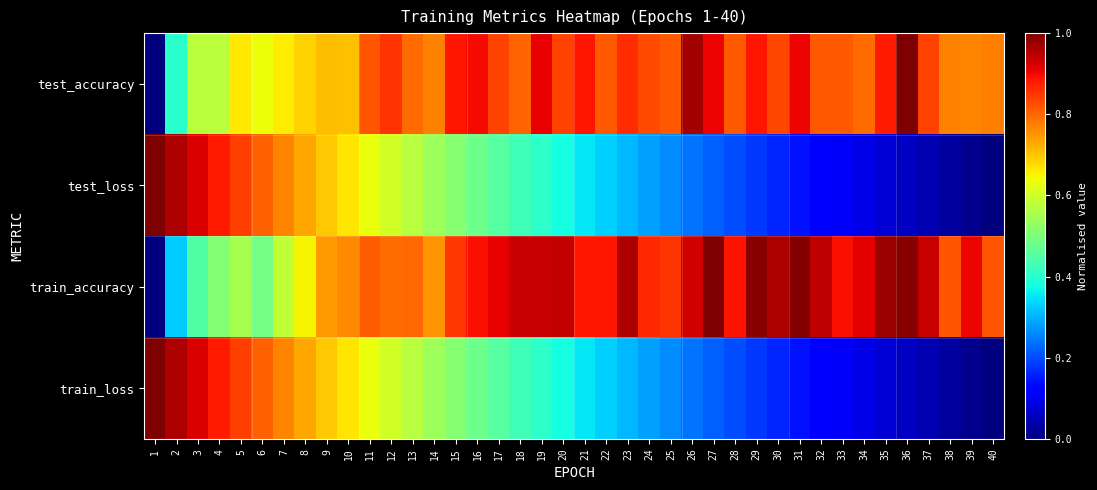

Reading left to right, what are all the values shown in this chart?

test_accuracy: 1=0.0	2=0.4	3=0.6	4=0.6	5=0.7	6=0.6	7=0.7	8=0.7	9=0.7	10=0.7	11=0.8	12=0.9	13=0.8	14=0.8	15=0.9	16=0.9	17=0.8	18=0.8	19=0.9	20=0.8	21=0.9	22=0.8	23=0.9	24=0.8	25=0.8	26=1.0	27=0.9	28=0.8	29=0.9	30=0.8	31=0.9	32=0.8	33=0.8	34=0.8	35=0.9	36=1.0	37=0.8	38=0.8	39=0.8	40=0.8
test_loss: 1=1.0	2=1.0	3=0.9	4=0.9	5=0.8	6=0.8	7=0.8	8=0.7	9=0.7	10=0.7	11=0.6	12=0.6	13=0.6	14=0.5	15=0.5	16=0.5	17=0.5	18=0.4	19=0.4	20=0.4	21=0.4	22=0.3	23=0.3	24=0.3	25=0.3	26=0.2	27=0.2	28=0.2	29=0.2	30=0.2	31=0.1	32=0.1	33=0.1	34=0.1	35=0.1	36=0.1	37=0.0	38=0.0	39=0.0	40=0.0
train_accuracy: 1=0.0	2=0.3	3=0.4	4=0.5	5=0.6	6=0.5	7=0.6	8=0.7	9=0.7	10=0.8	11=0.8	12=0.8	13=0.8	14=0.8	15=0.8	16=0.9	17=0.9	18=0.9	19=0.9	20=0.9	21=0.9	22=0.9	23=1.0	24=0.9	25=0.9	26=0.9	27=1.0	28=0.9	29=1.0	30=1.0	31=1.0	32=0.9	33=0.9	34=0.9	35=1.0	36=1.0	37=0.9	38=0.8	39=0.9	40=0.8
train_loss: 1=1.0	2=1.0	3=0.9	4=0.9	5=0.8	6=0.8	7=0.8	8=0.7	9=0.7	10=0.7	11=0.6	12=0.6	13=0.6	14=0.5	15=0.5	16=0.5	17=0.5	18=0.4	19=0.4	20=0.4	21=0.4	22=0.3	23=0.3	24=0.3	25=0.3	26=0.2	27=0.2	28=0.2	29=0.2	30=0.2	31=0.1	32=0.1	33=0.1	34=0.1	35=0.1	36=0.1	37=0.0	38=0.0	39=0.0	40=0.0